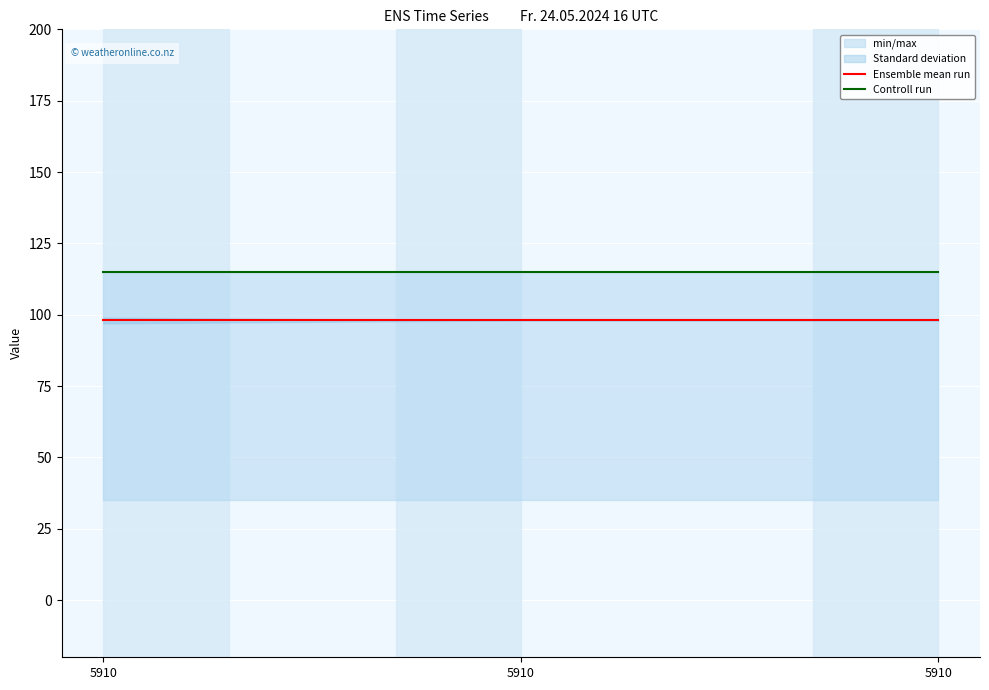

At 5910, list the series in order from largest to smallest.

Controll run, Ensemble mean run